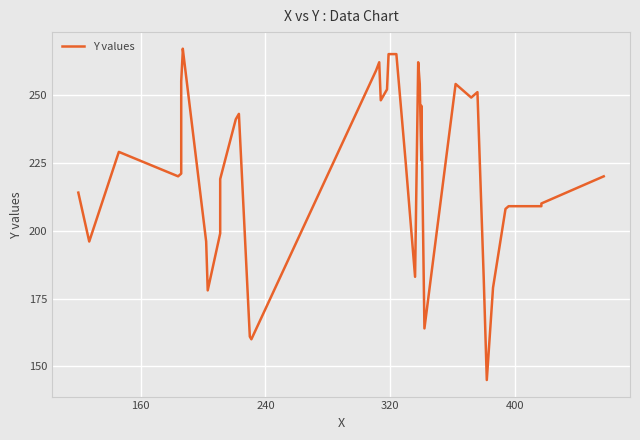

Is this an area chart (filled region under the line)?

No